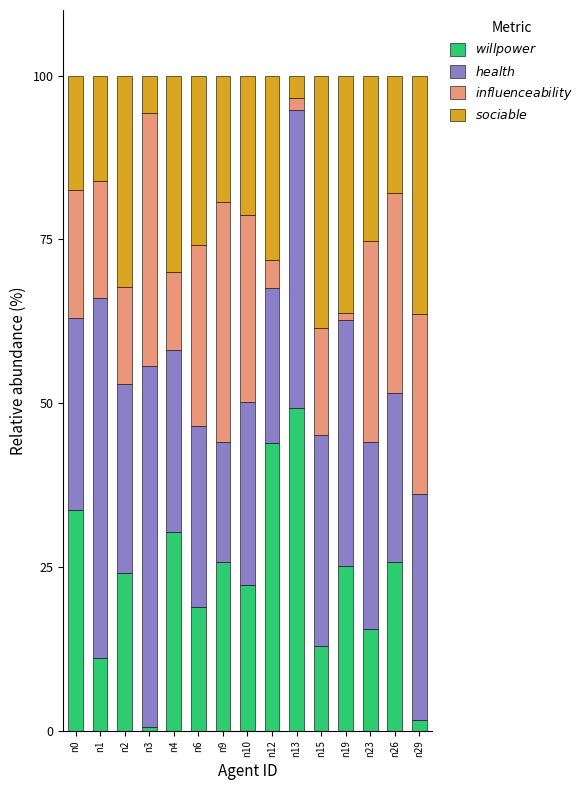

How many bars are there in total?

15